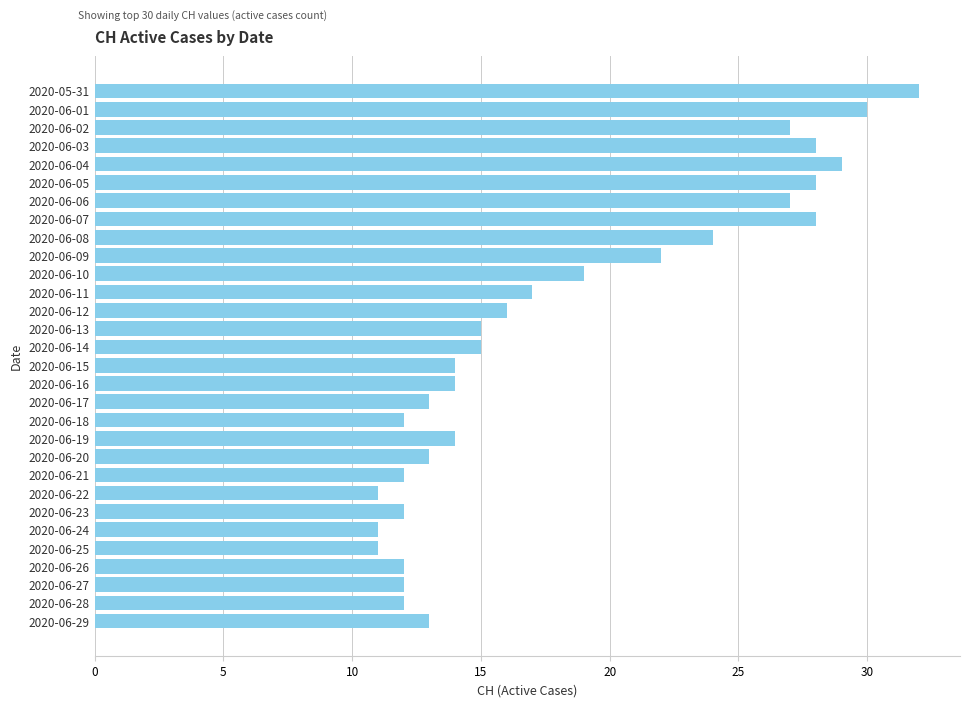

Where is the data nearest to the value 21?

2020-06-09